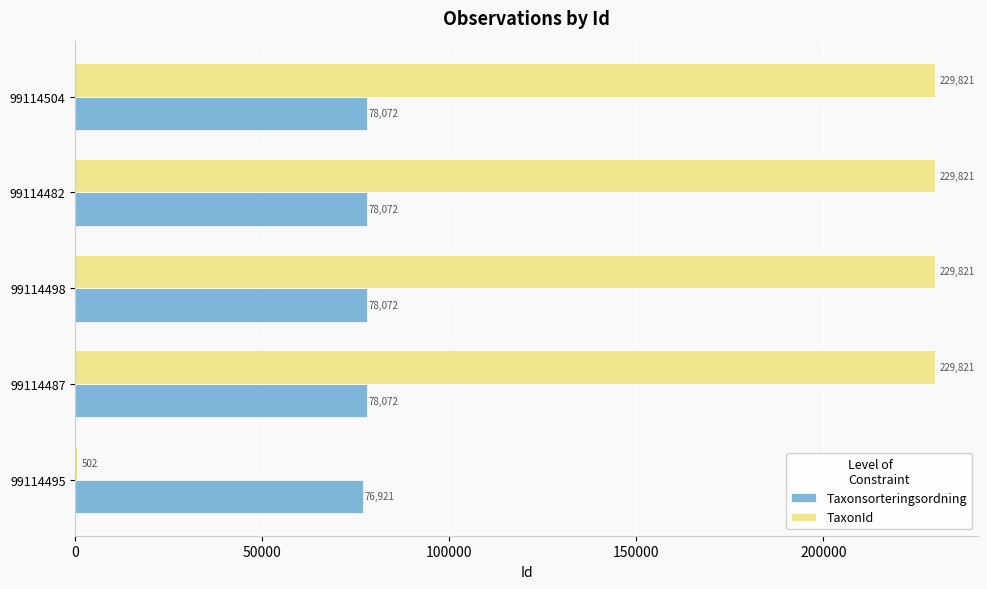

Read the Taxonsorteringsordning value at 99114498, to the nearest 10.

78070